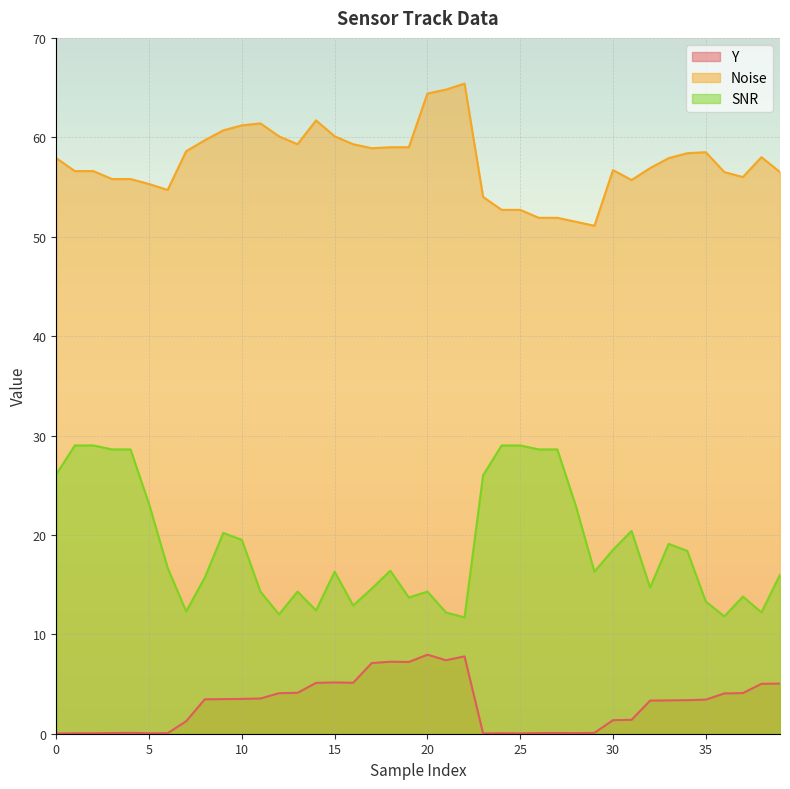

At 23, list the series in order from smallest to largest.

Y, SNR, Noise